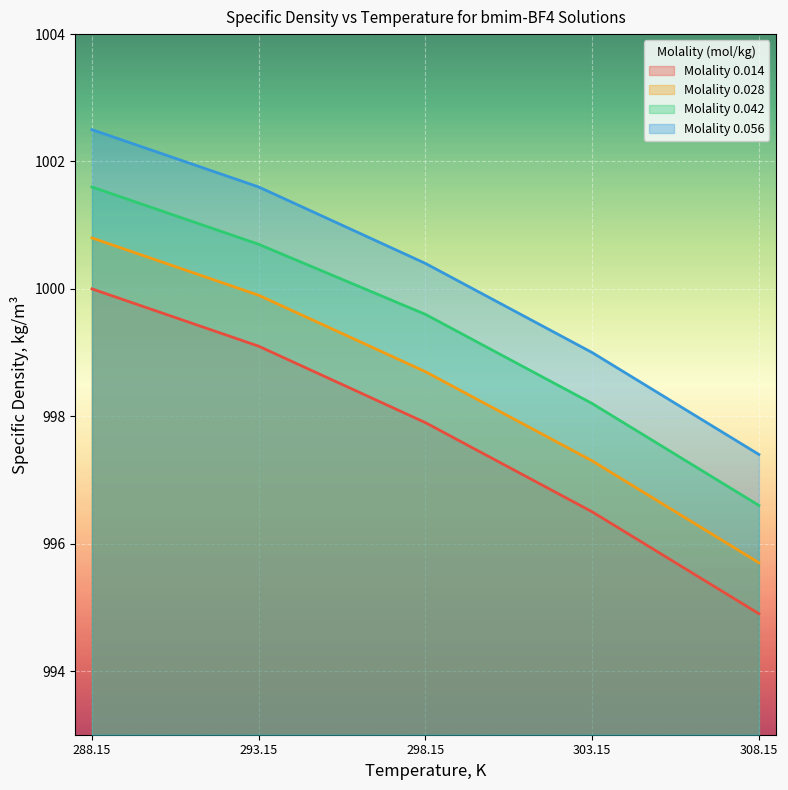

True or false: Molality 0.056 has a value of 1748.8 at 298.15.

False